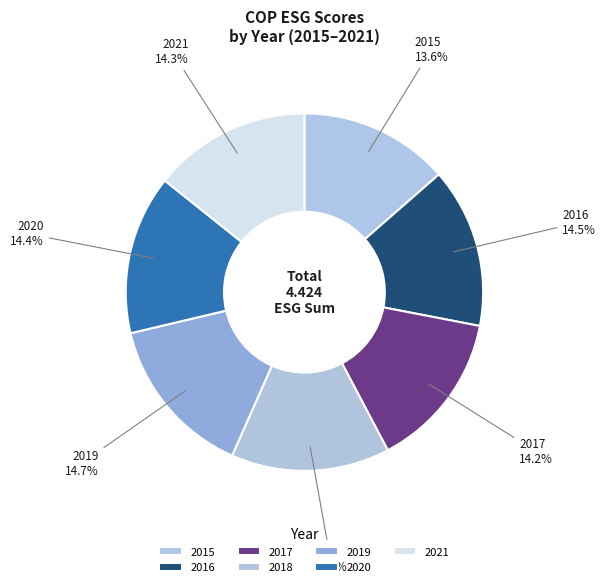

To the nearest percent, what percentage of the pie is 2021?

14%